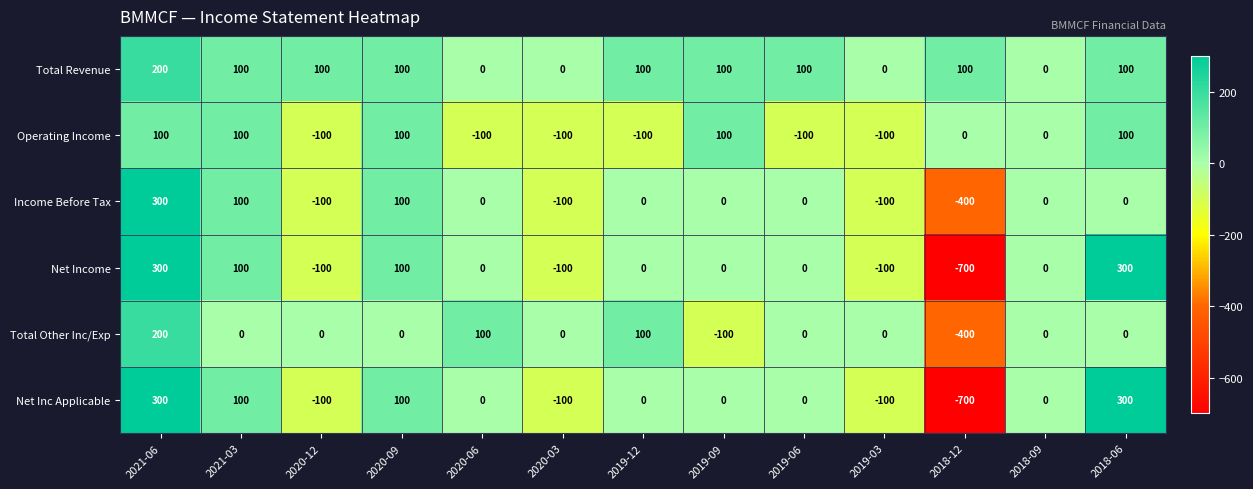

At which category does the chart reach its minimum across all series?

2018-12